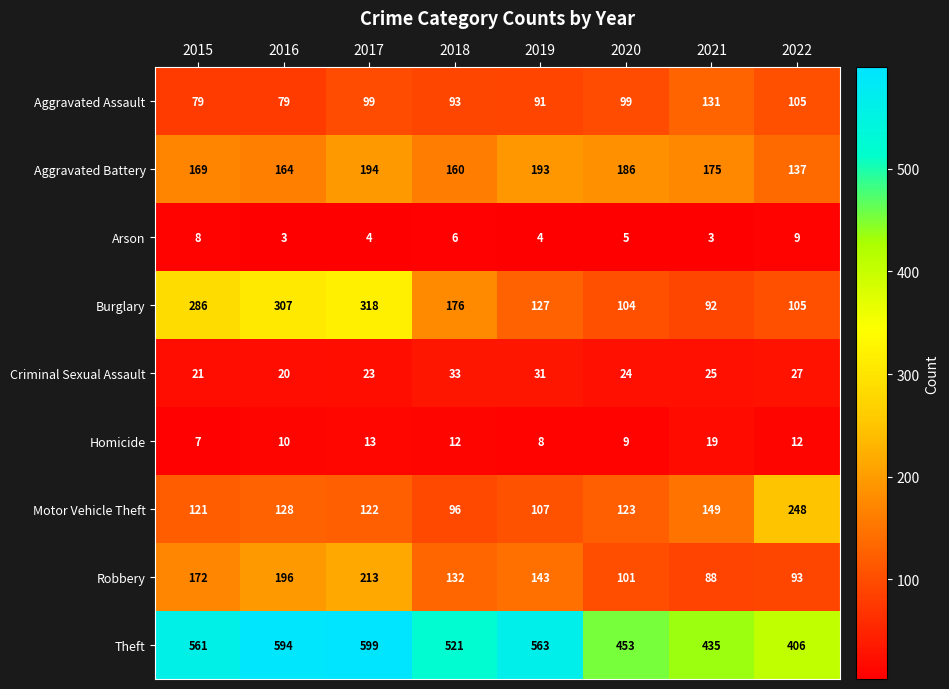

At which category is the sum across all series the highest?

2017